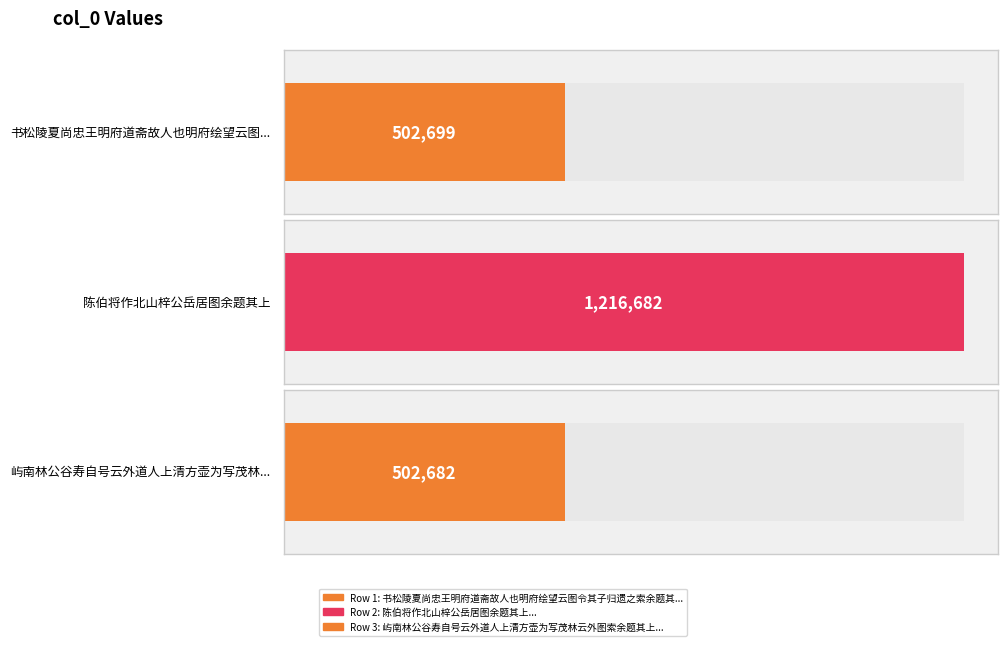

The chart shows a value of 1216682 at 陈伯将作北山梓公岳居图余题其上. True or false?

True